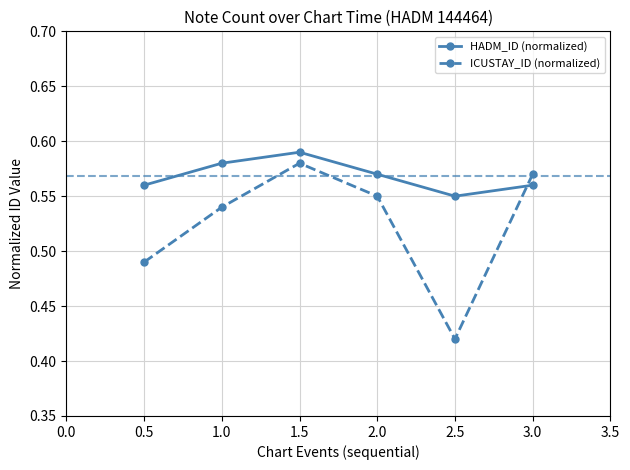

What is the total value across all series at 0.5?

1.1